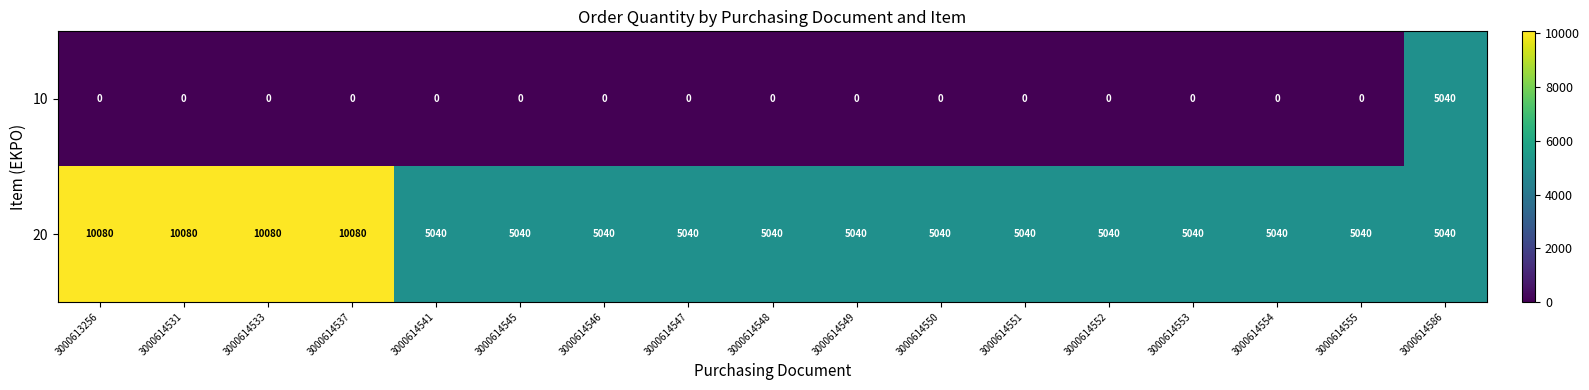

True or false: 20 has a value of 5040 at 3000614548.

True